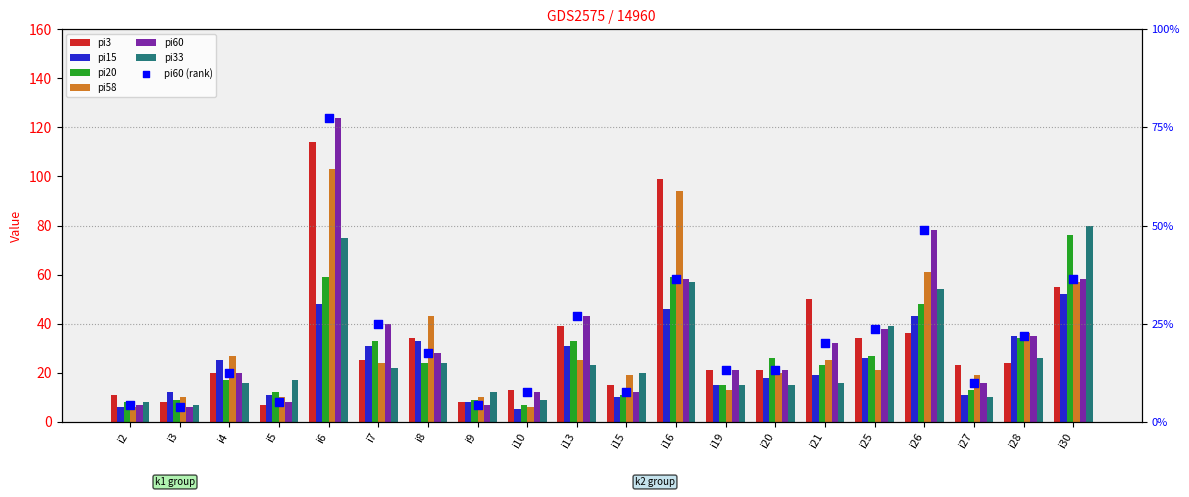

Which series contains the lowest Y value?

pi15